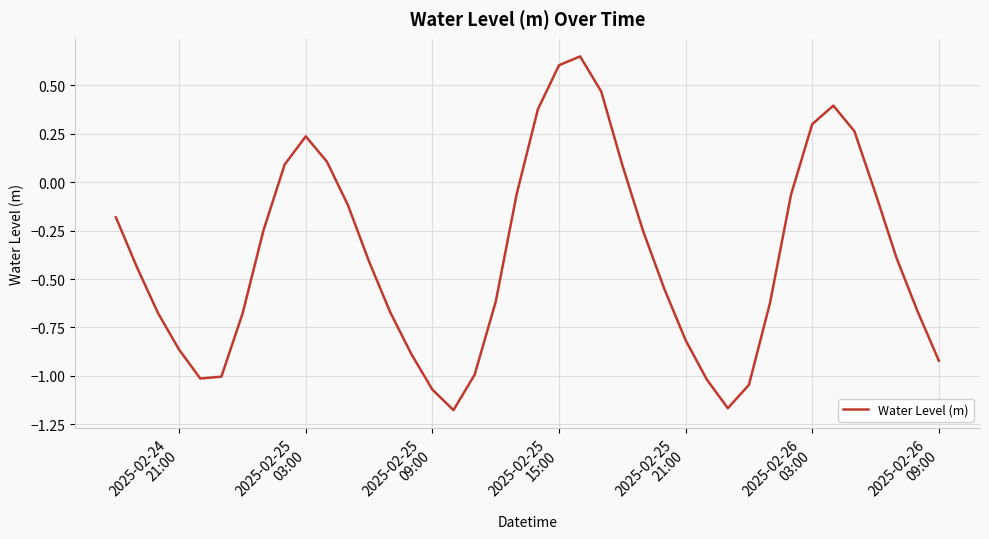

What is the difference between the maximum and minimum values?

1.8